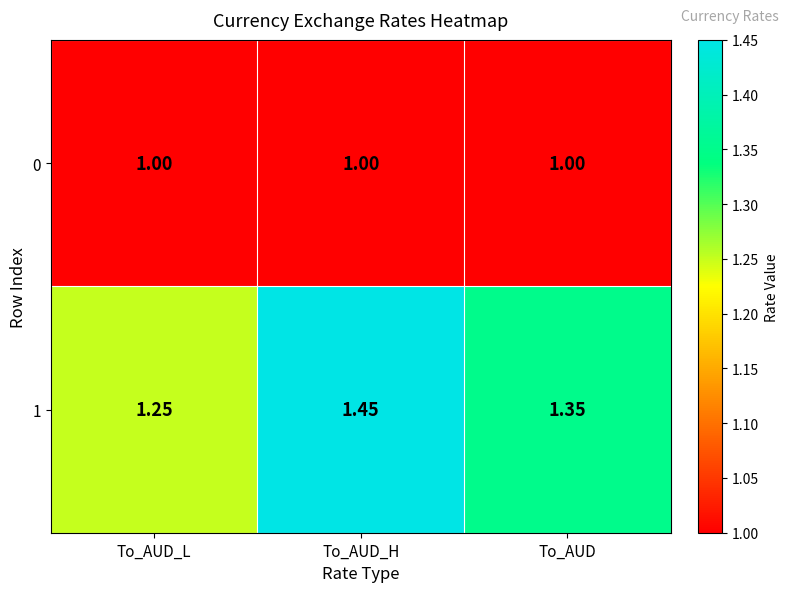

At which label is 1 closest to 1?

To_AUD_L